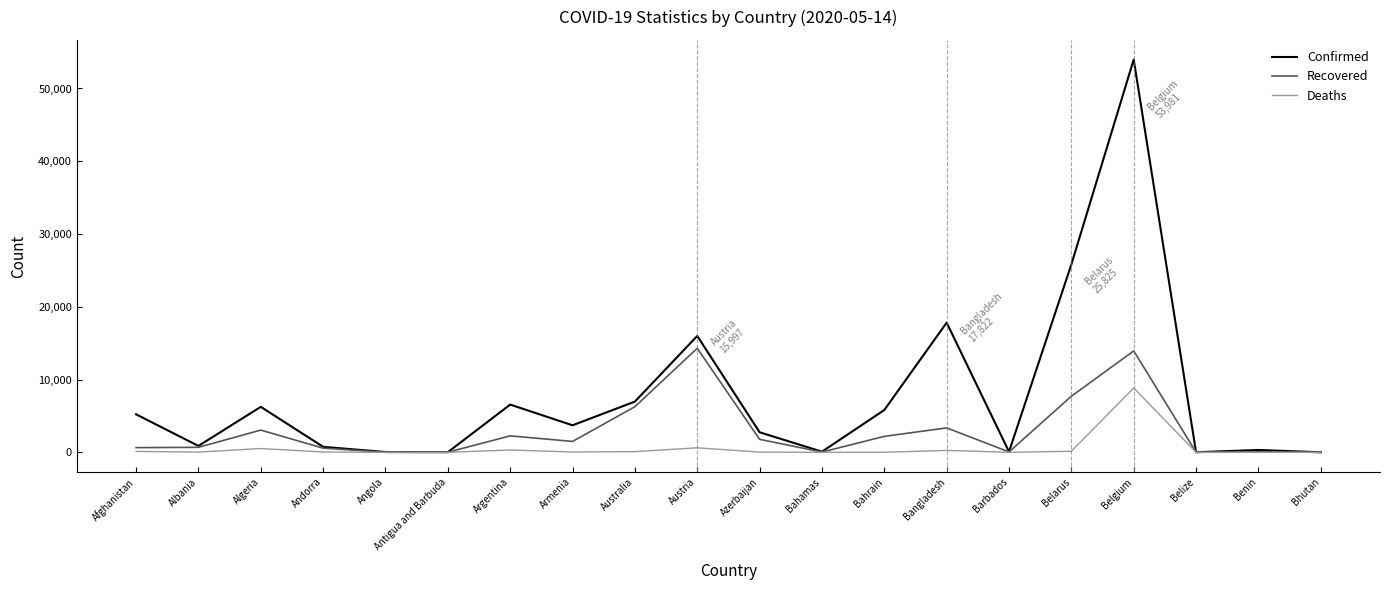

Is it true that Deaths equals -5693 at Bhutan?

False